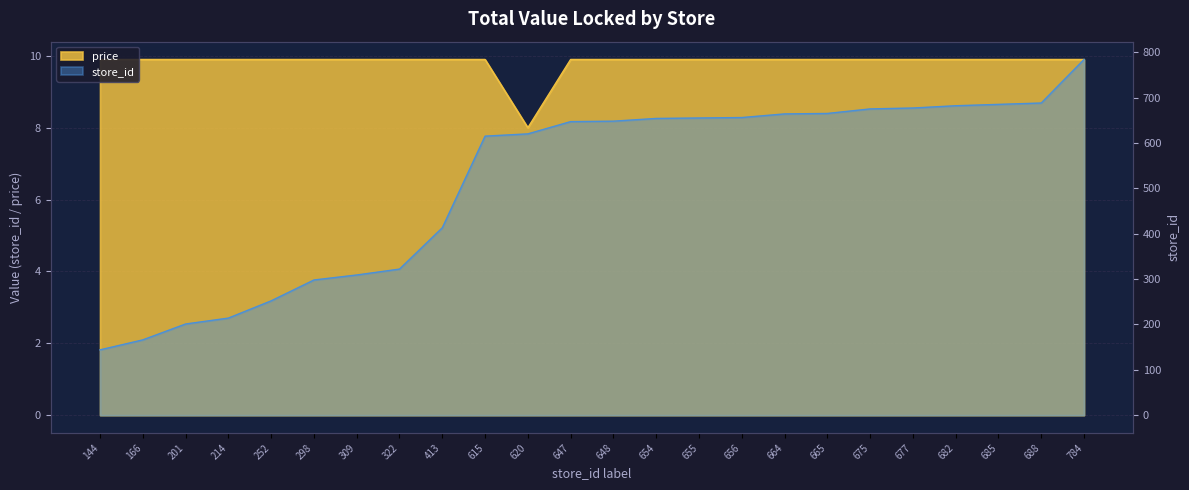

Reading left to right, list all the values displayed in this chart.

price: 9.9	9.9	9.9	9.9	9.9	9.9	9.9	9.9	9.9	9.9	8.0	9.9	9.9	9.9	9.9	9.9	9.9	9.9	9.9	9.9	9.9	9.9	9.9	9.9
store_id: 144.0	166.0	201.0	214.0	252.0	298.0	309.0	322.0	413.0	615.0	620.0	647.0	648.0	654.0	655.0	656.0	664.0	665.0	675.0	677.0	682.0	685.0	688.0	784.0